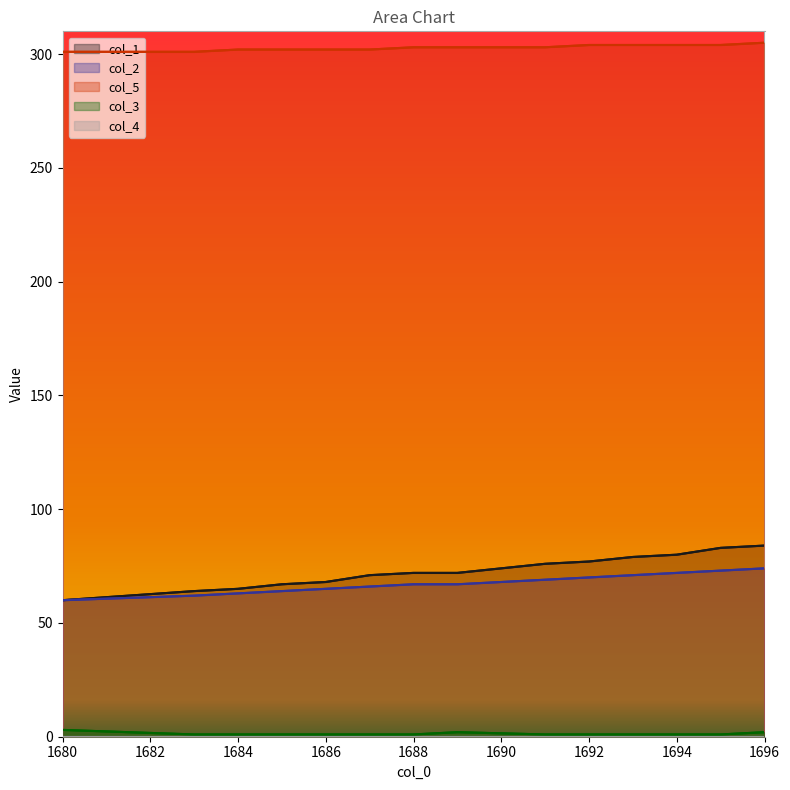

The value of col_5 at 1692 is 140. True or false?

False